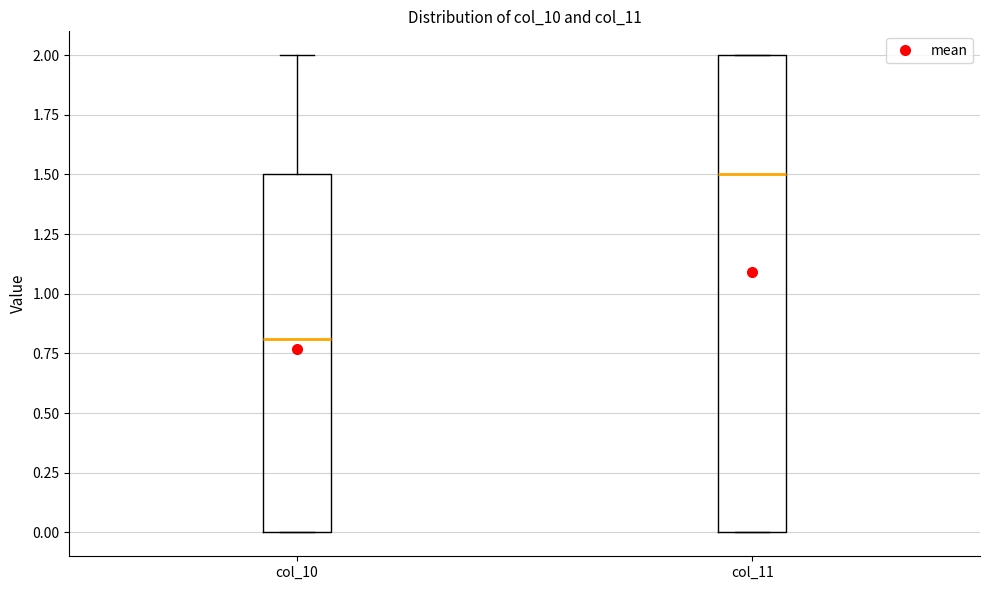

Where is the upper edge of the box for col_11 on the y-axis? The values are not printed on the chart, so give them approximately, as read against the axis.

2.0